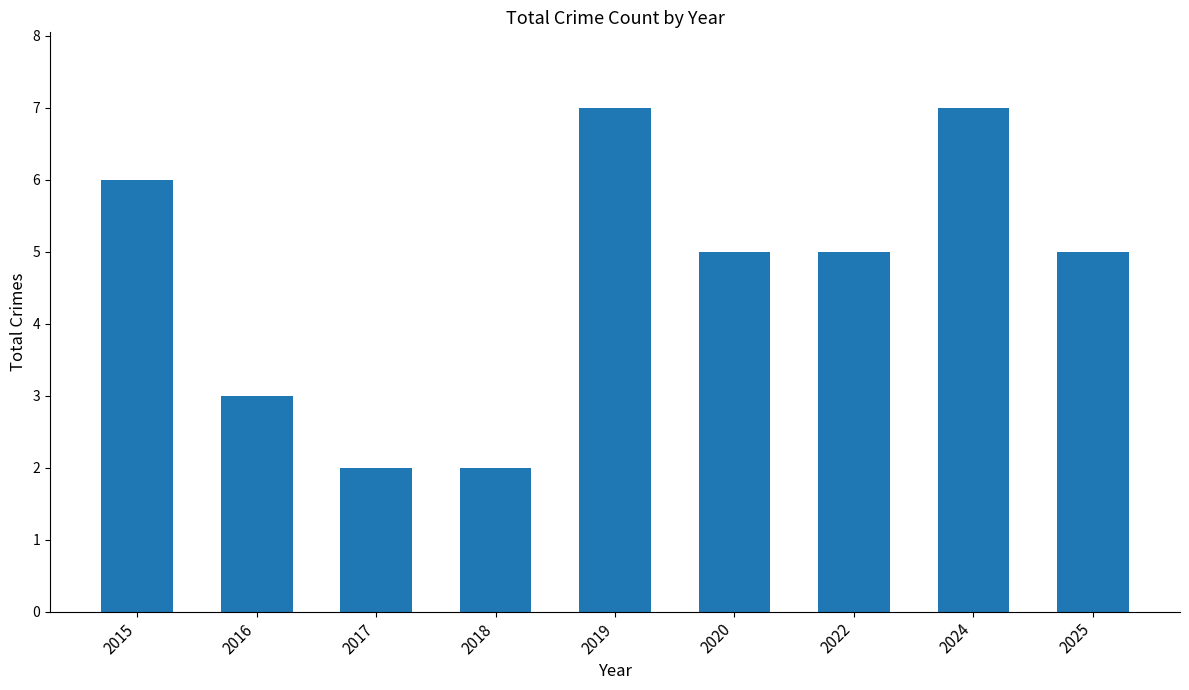

What is the value of the 4th bar from the left?

2